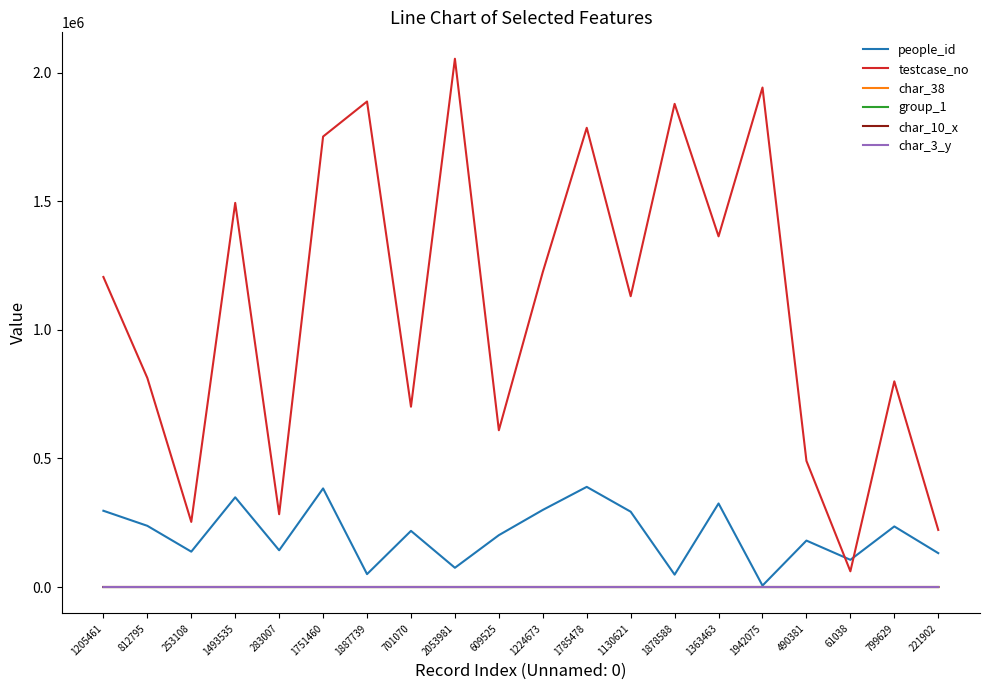

What is the total value across all series at 1224673?

1524435